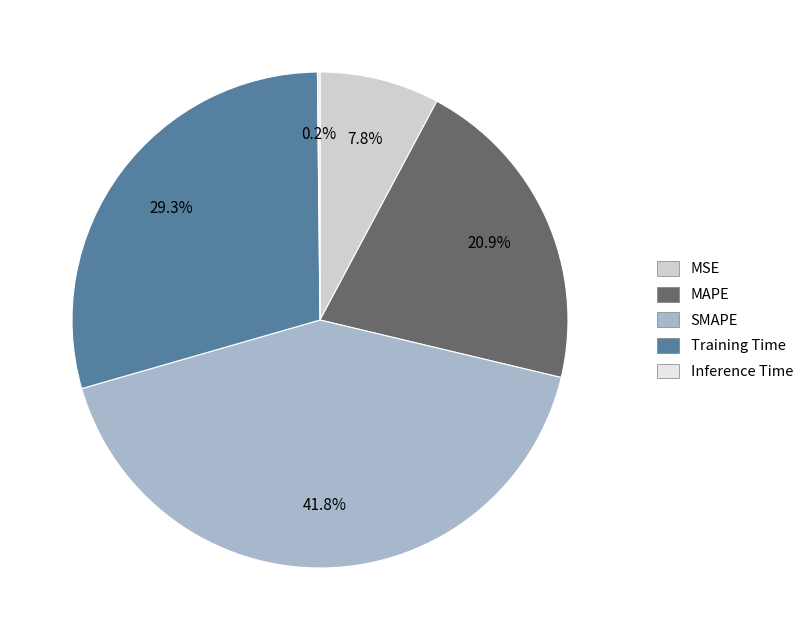

Which has a higher value, Training Time or MAPE?

Training Time